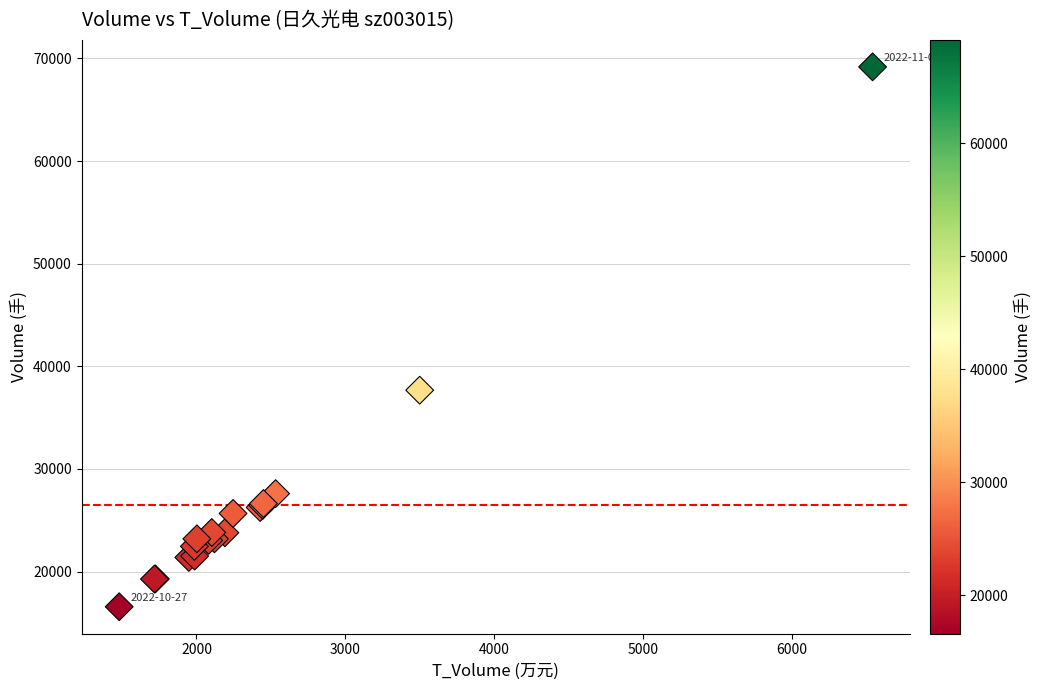

What Y value in the scatter plot is closest to 42875?

37673